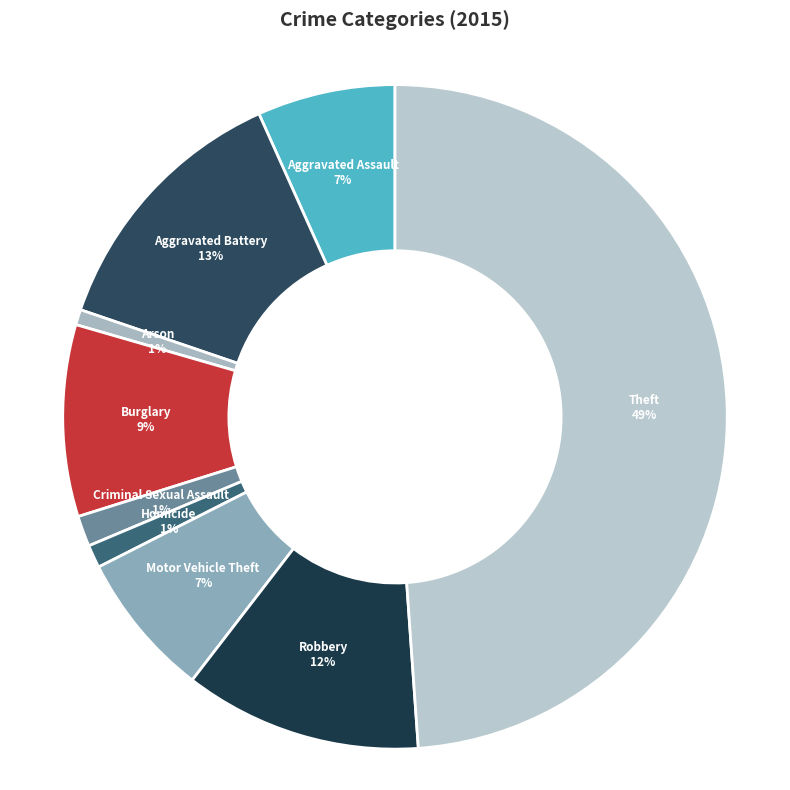

What percentage is the Aggravated Assault slice, to the nearest percent?

7%